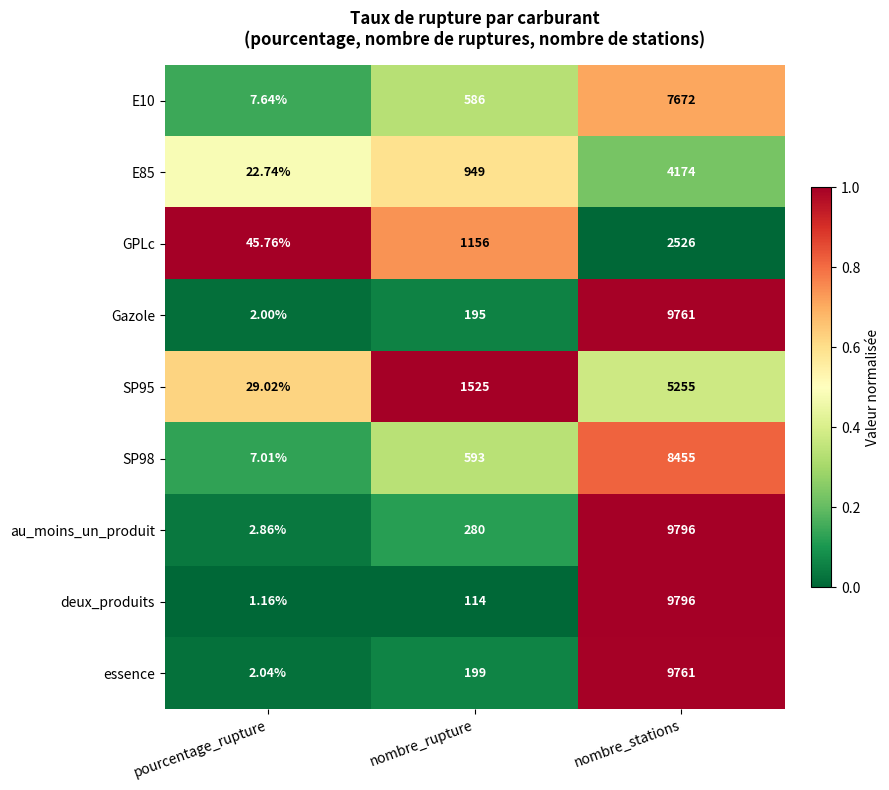

List the labels in order of Gazole value, smallest first.

pourcentage_rupture, nombre_rupture, nombre_stations